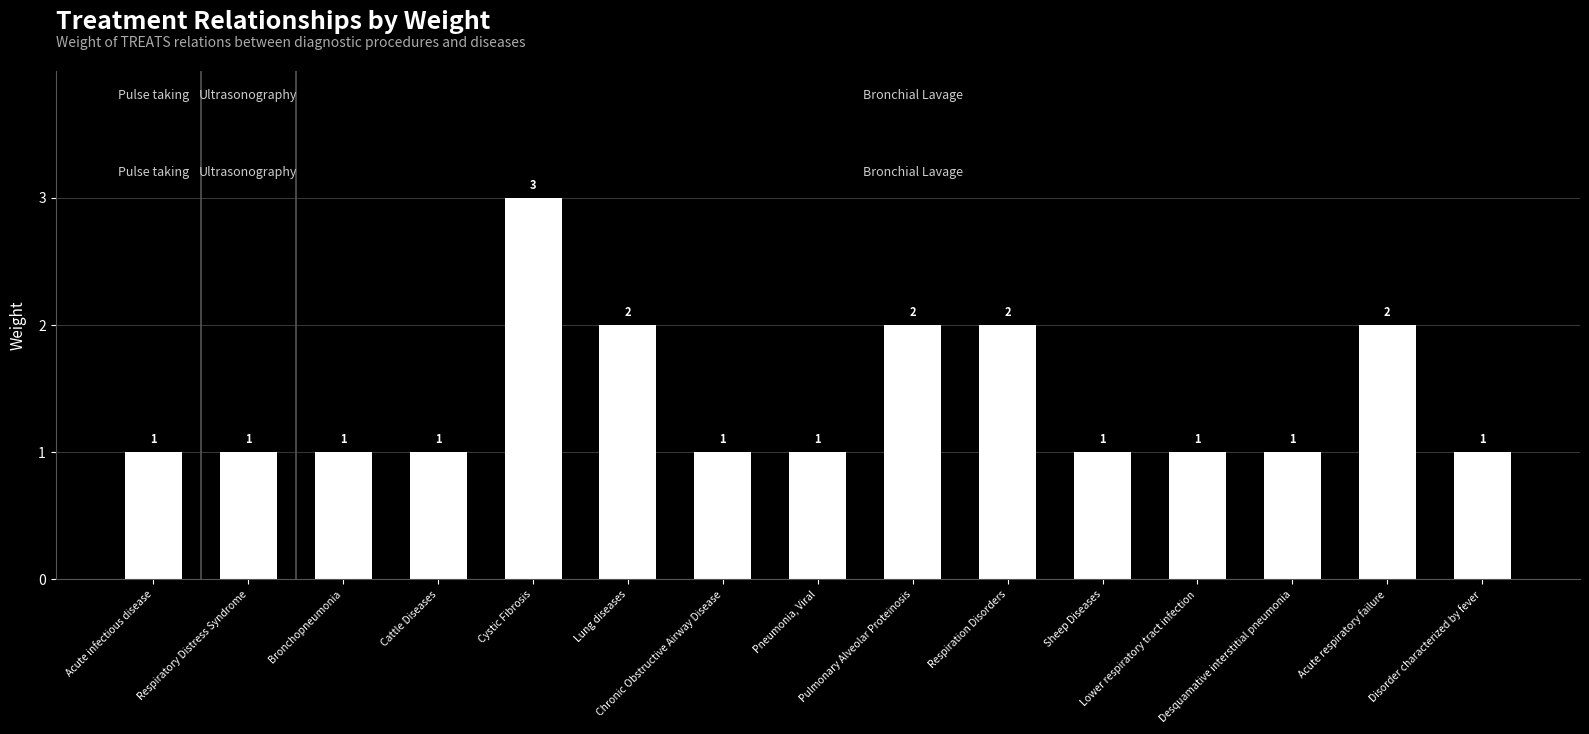

Count the values in the range 1 to 2.

14